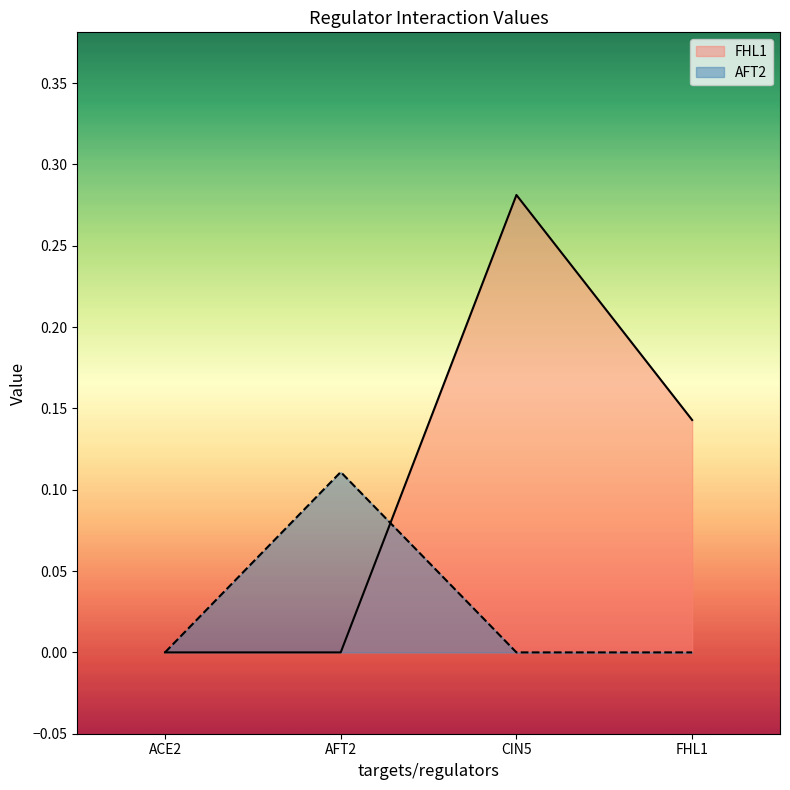

How many times do AFT2 and FHL1 cross each other?

1